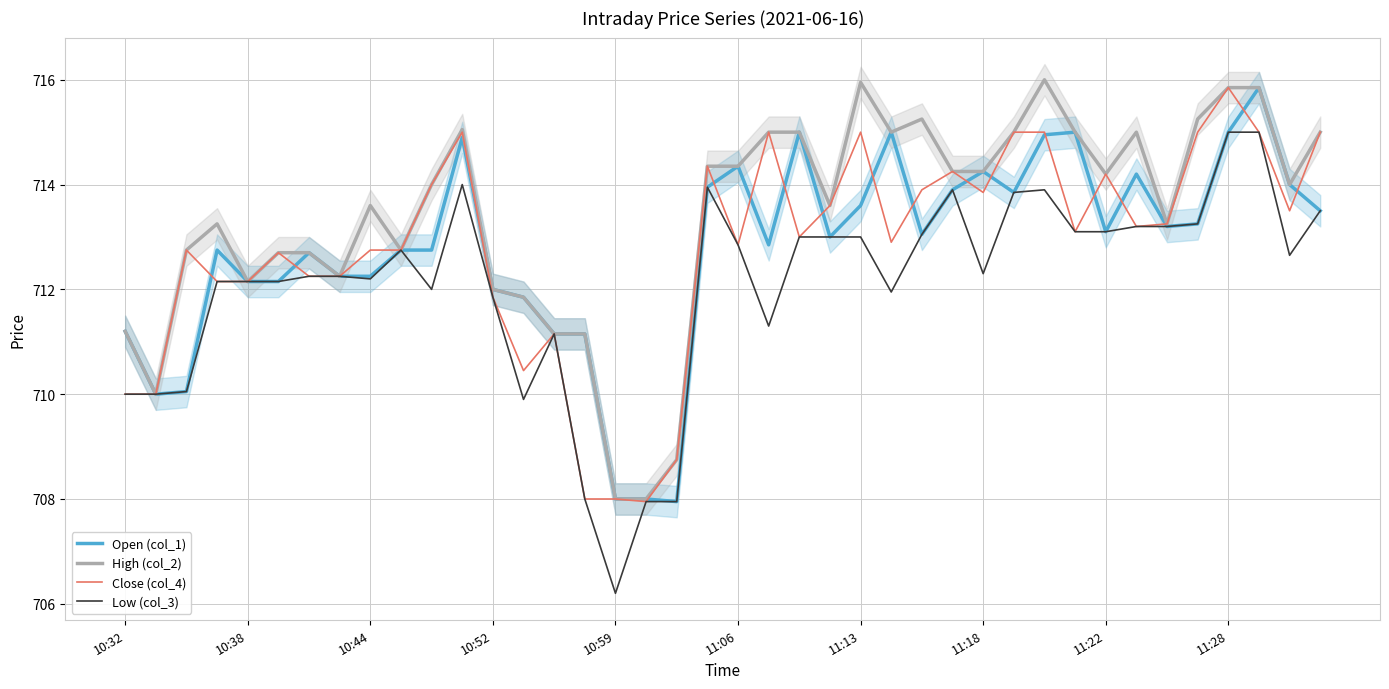

What is the sum of the High (col_2) values at 10:32 and 11:13?

1427.2